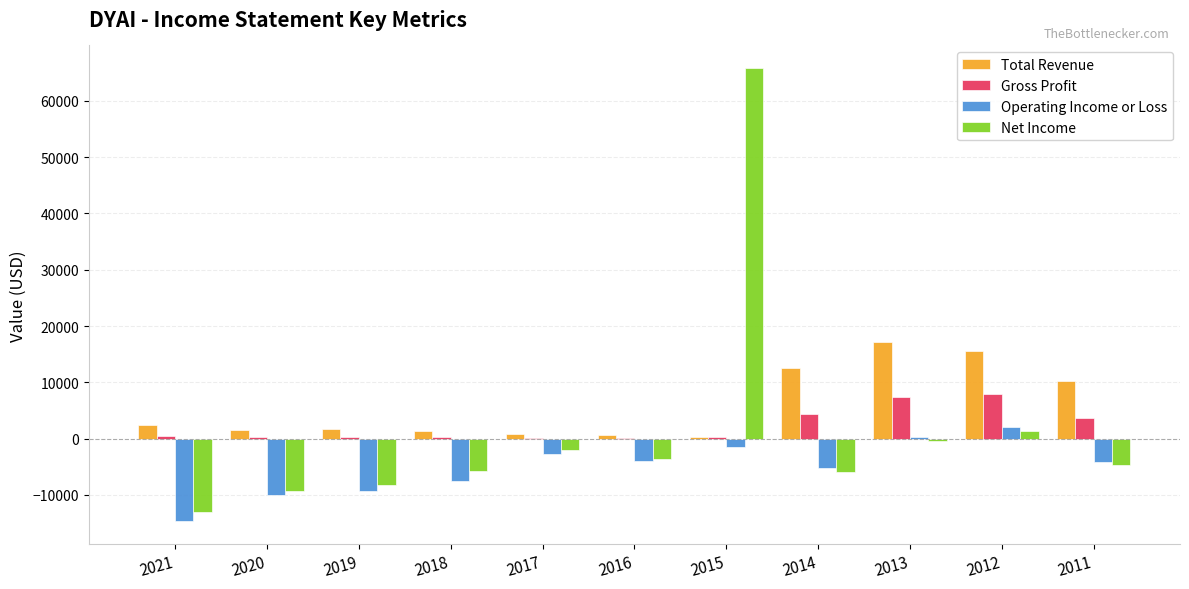

What is the greatest value displayed?

65800